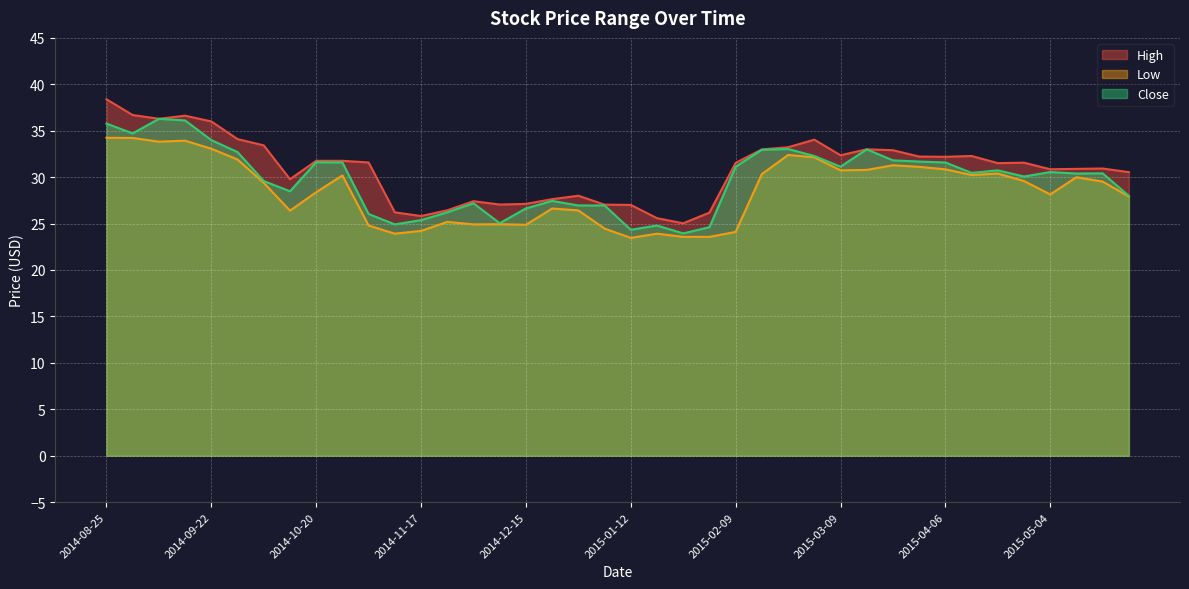

Which category has the lowest value in the Close series?

2015-01-26